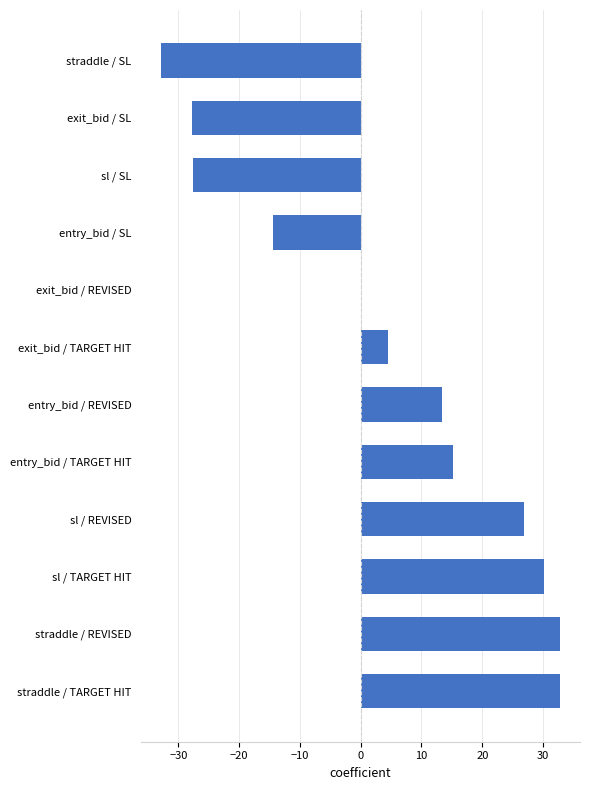

What is the greatest value displayed?

32.8